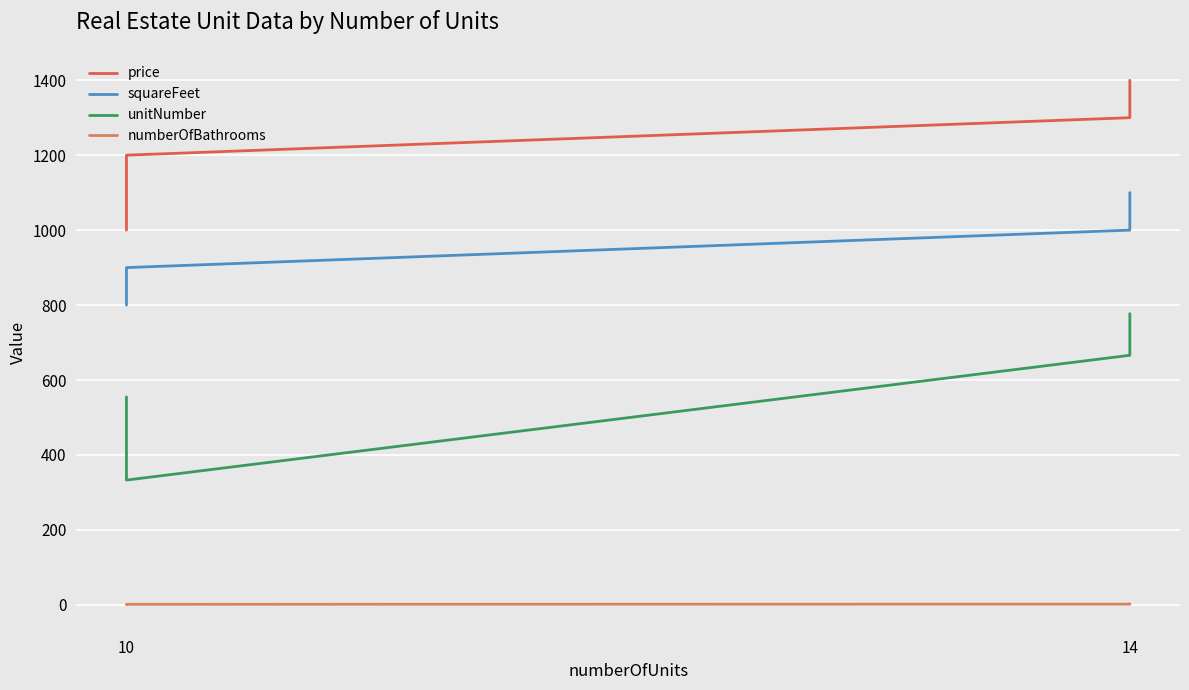

What is the minimum value shown in the chart?

1.0